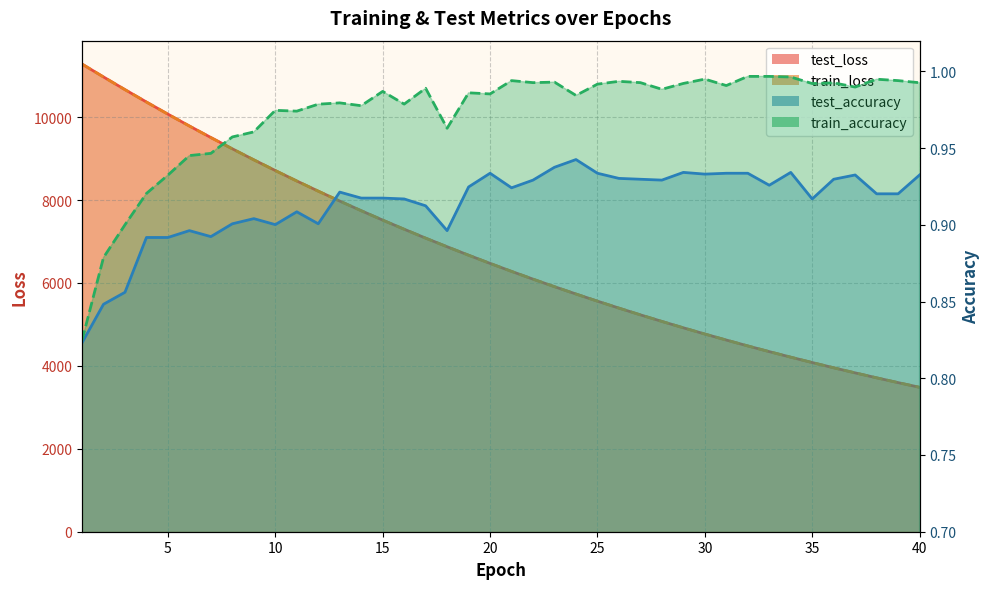

What is the approximate value of test_accuracy at 8?

0.9